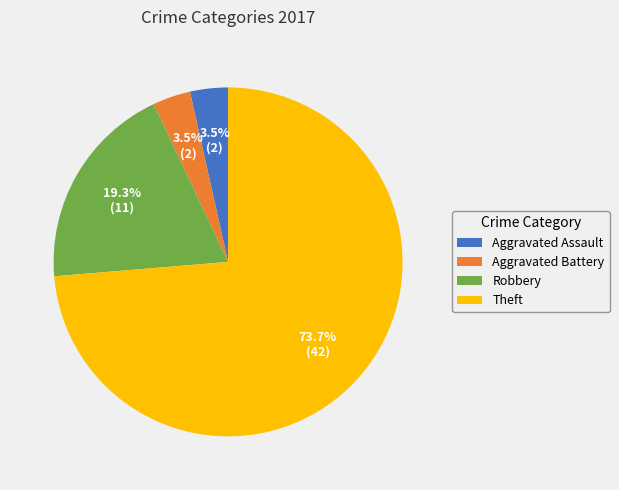

How many segments does this pie chart have?

4